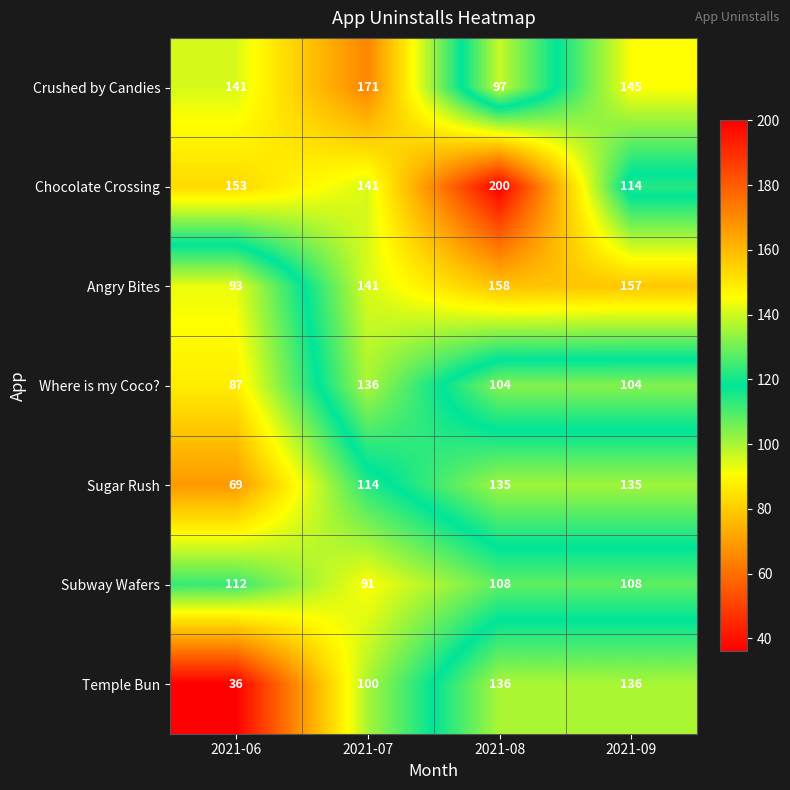

What is the difference between the highest and lowest values at 2021-08?

103